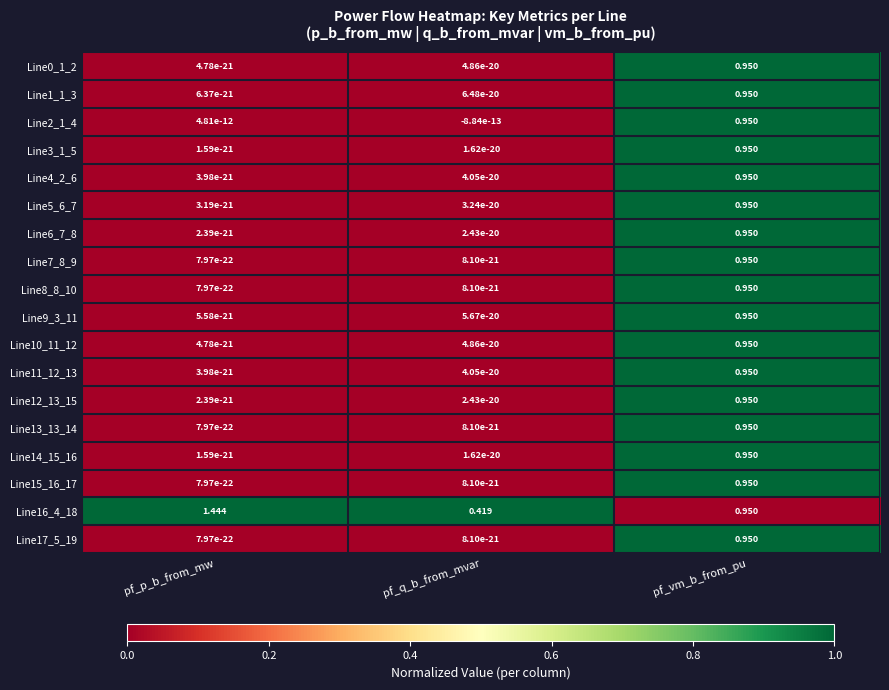

Is the value of Line1_1_3 at pf_p_b_from_mw greater than the value of Line17_5_19 at pf_vm_b_from_pu?

No